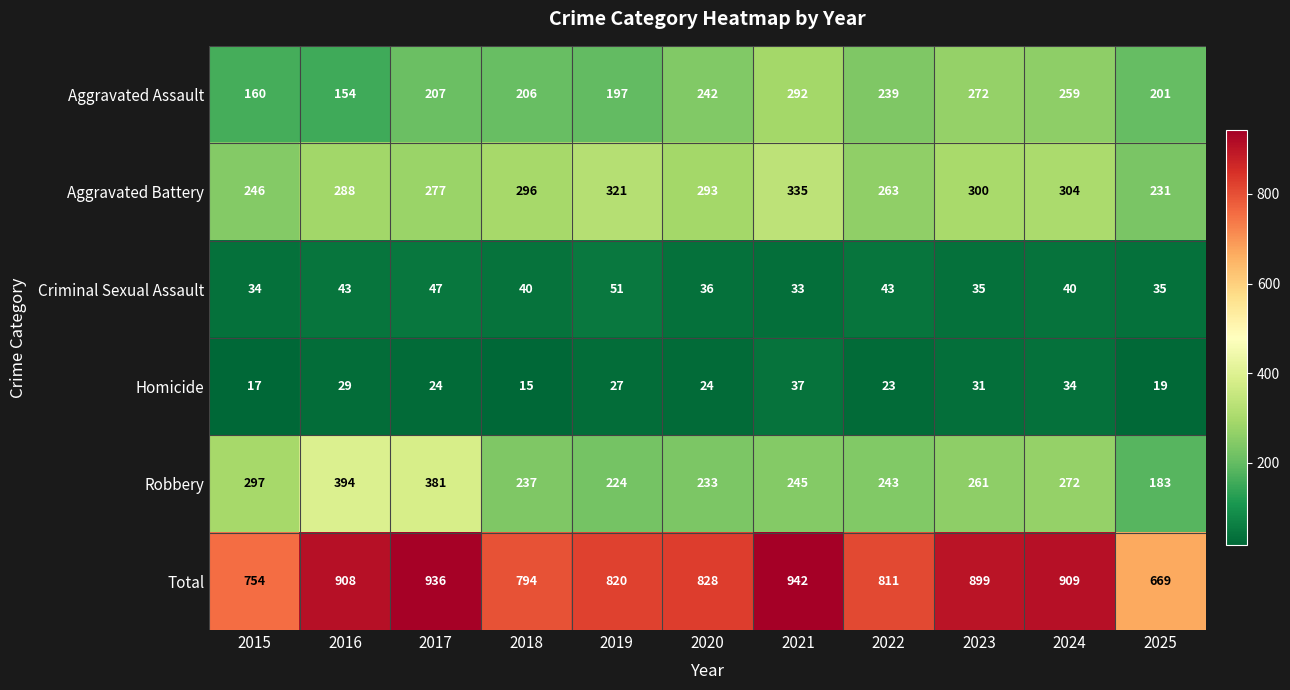

What is the difference between the maximum and second lowest values in the Aggravated Battery series?

89